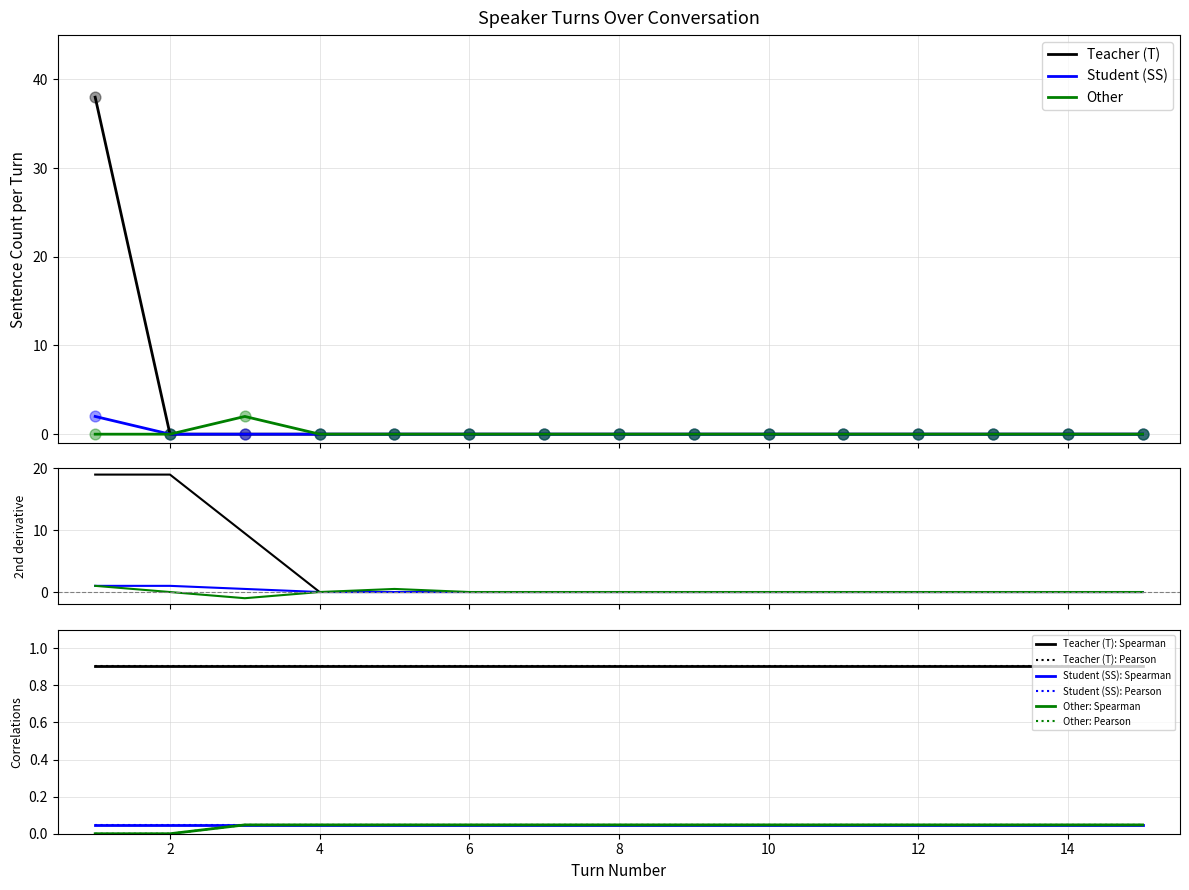

Which series contains the lowest Y value?

Teacher (T)